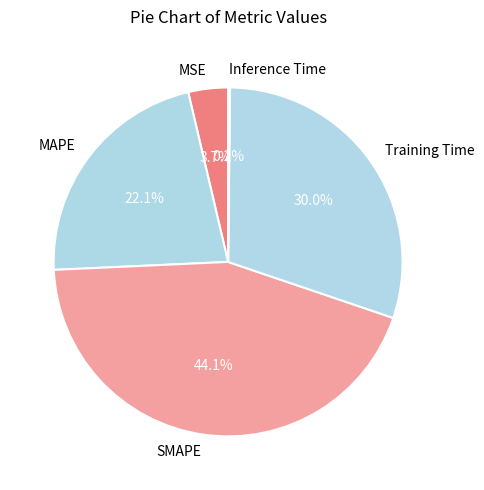

To the nearest percent, what is the combined percentage of MAPE and MSE?

26%